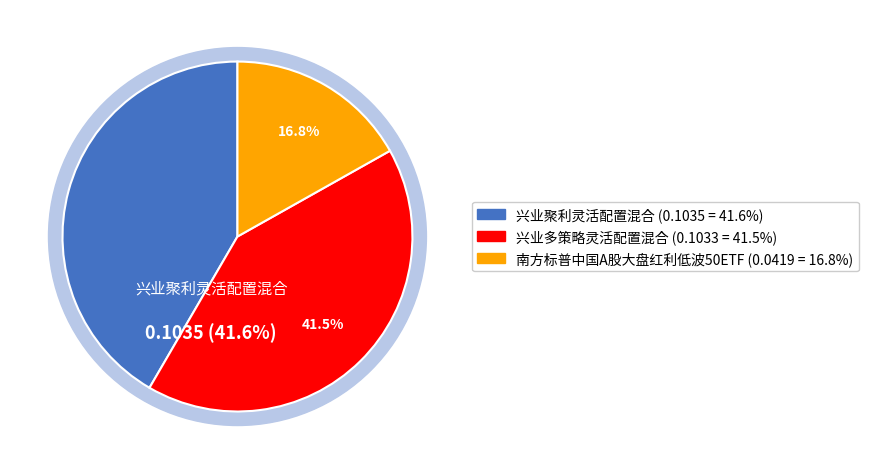

What is the largest slice in the pie chart?

兴业聚利灵活配置混合